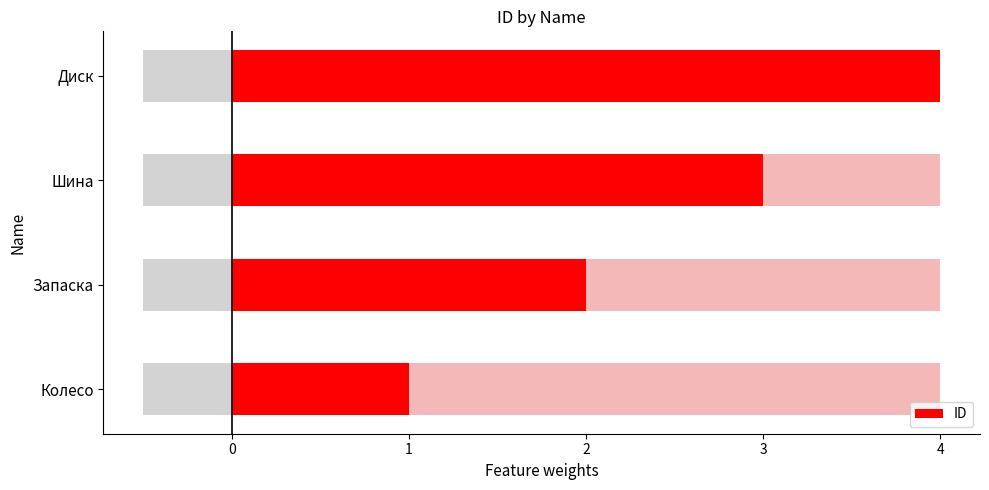

What is the greatest value displayed?

4